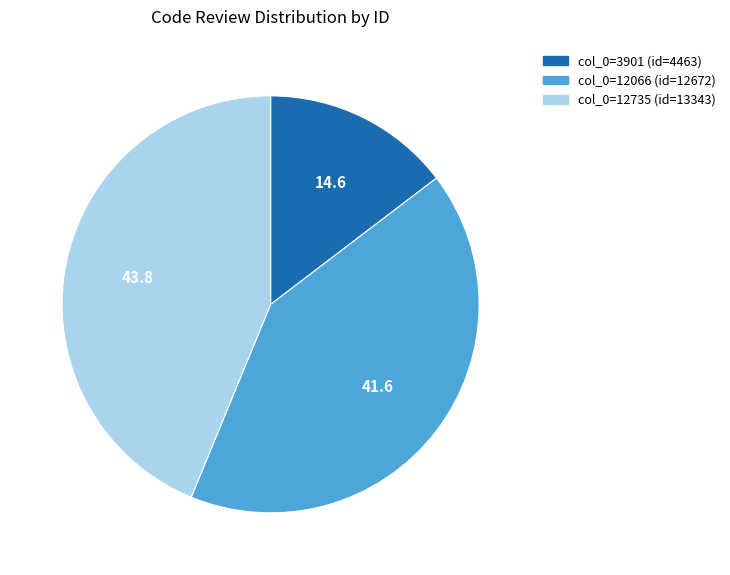

Is there a majority slice in this chart?

No